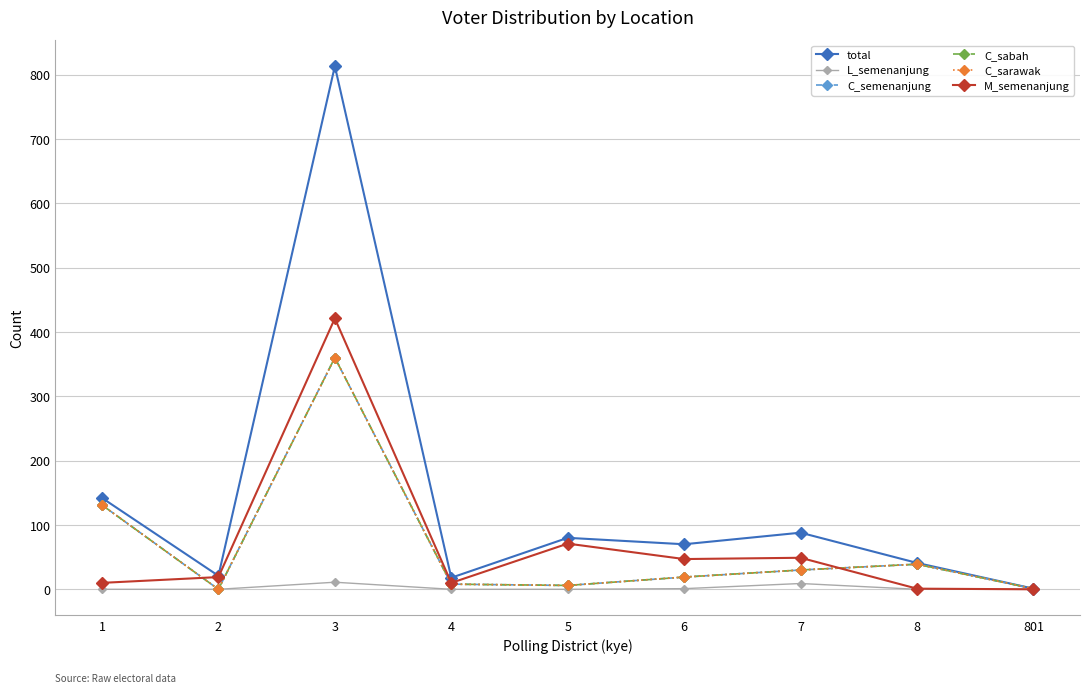

Where does the C_sarawak series first go above 19?

1